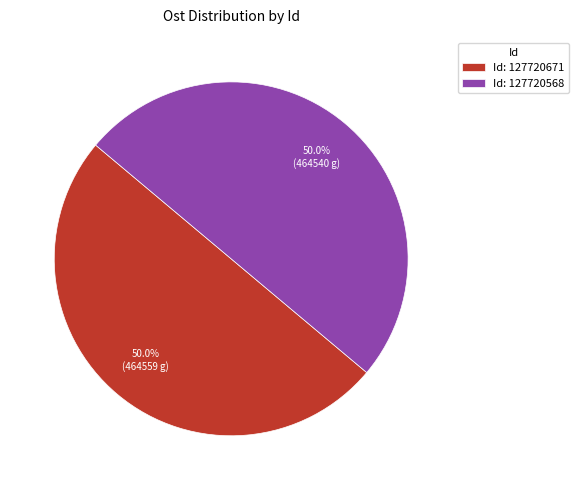

What is the ratio of the value at Id: 127720568 to the value at Id: 127720671?

1.0